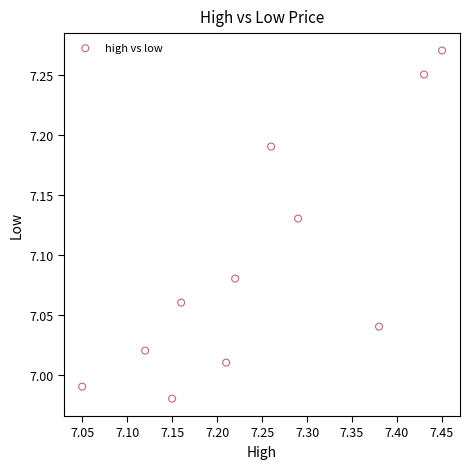

What is the range of Y values (max minus min)?

0.3